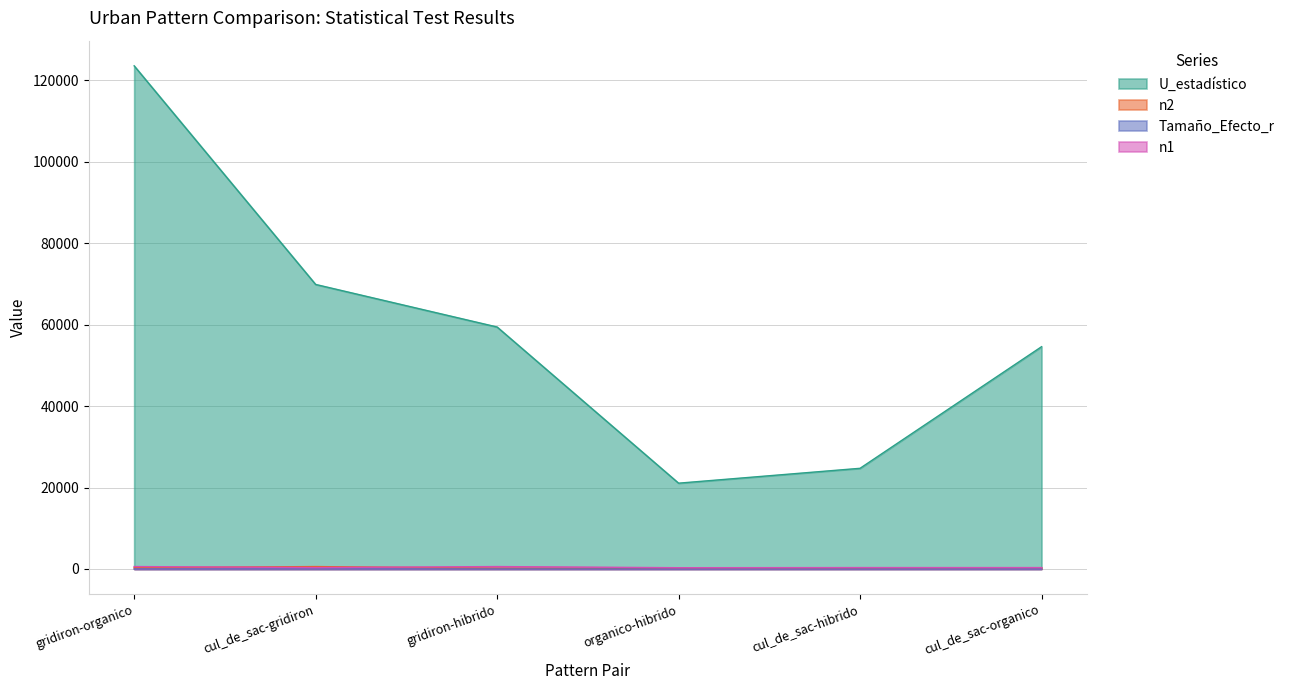

At how many categories does at least one series exceed 17924?

6